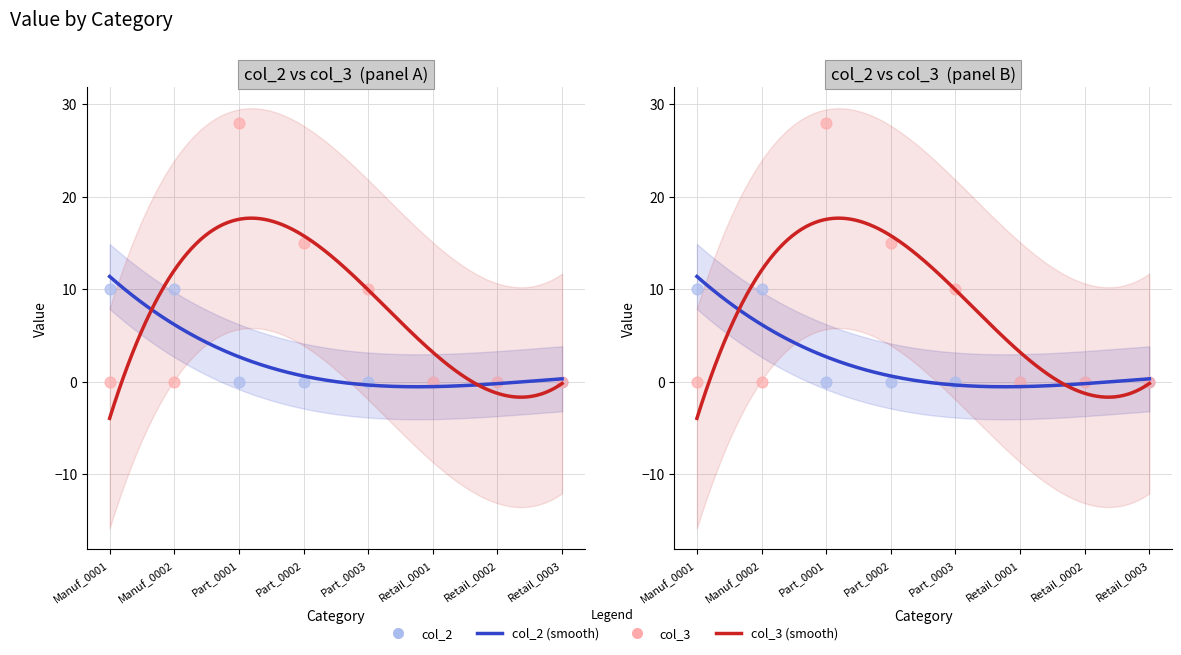

What are all the series names shown in the legend?

col_2, col_3